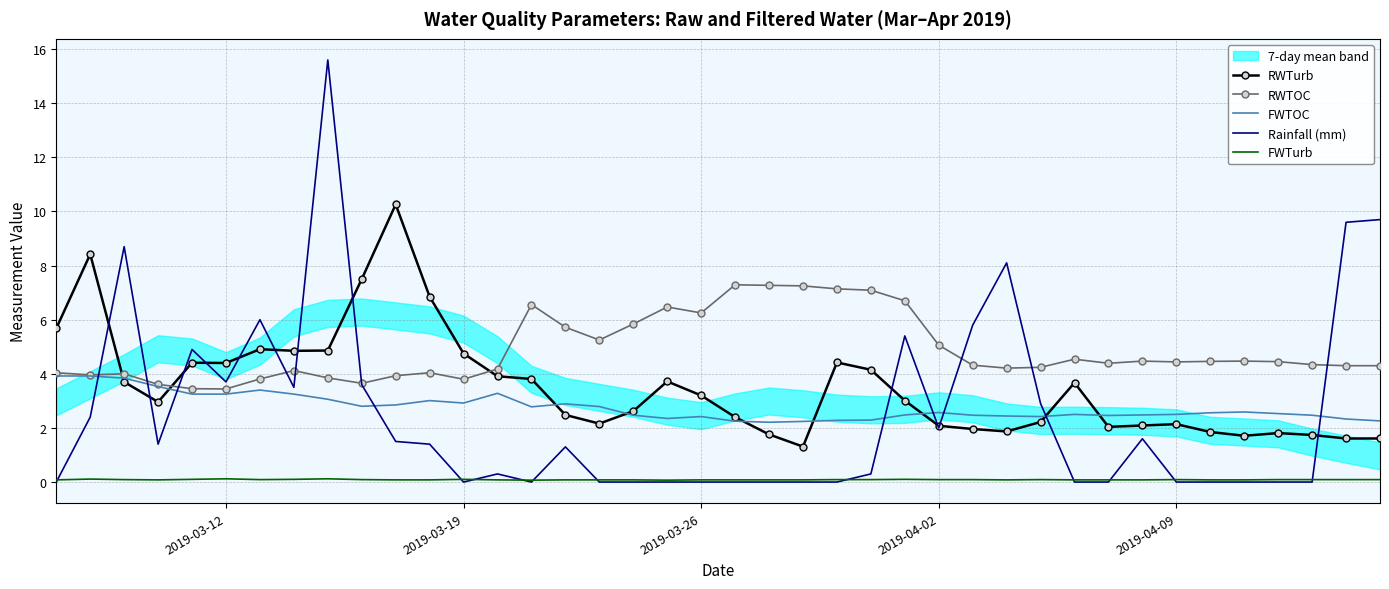

True or false: FWTurb and FWTOC intersect in this chart.

False